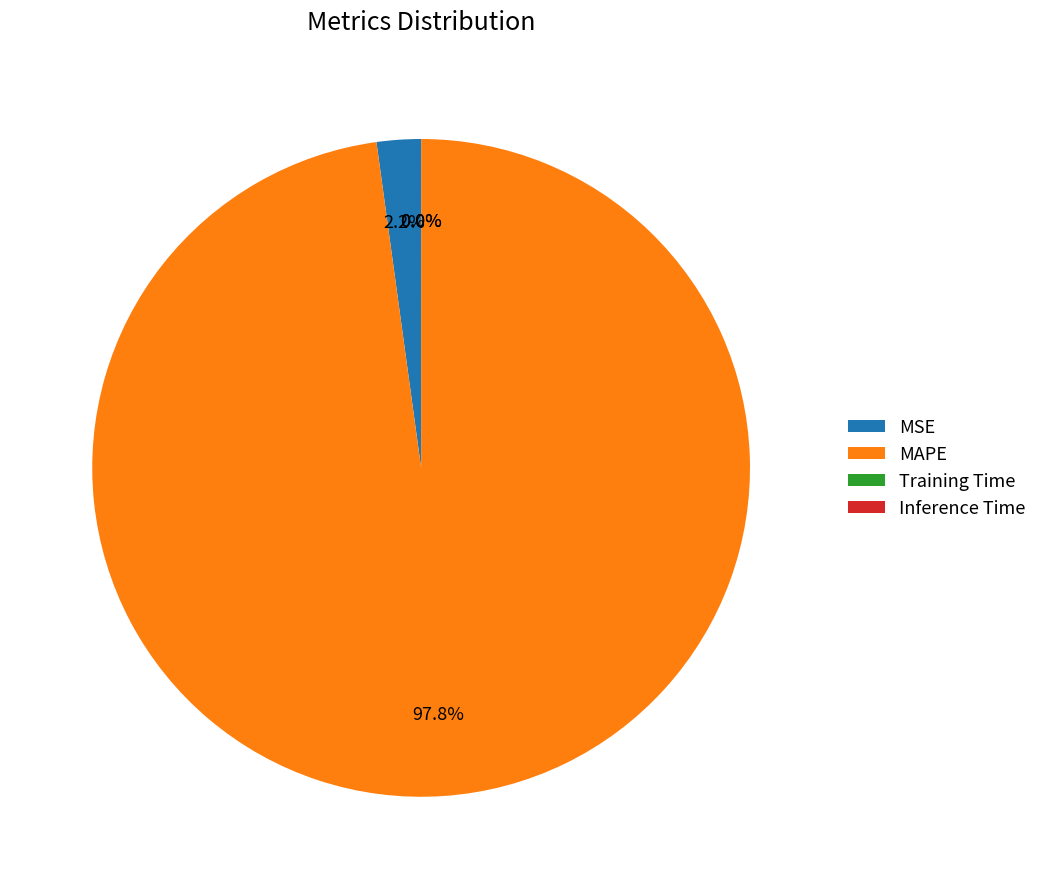

Which category accounts for the majority?

MAPE